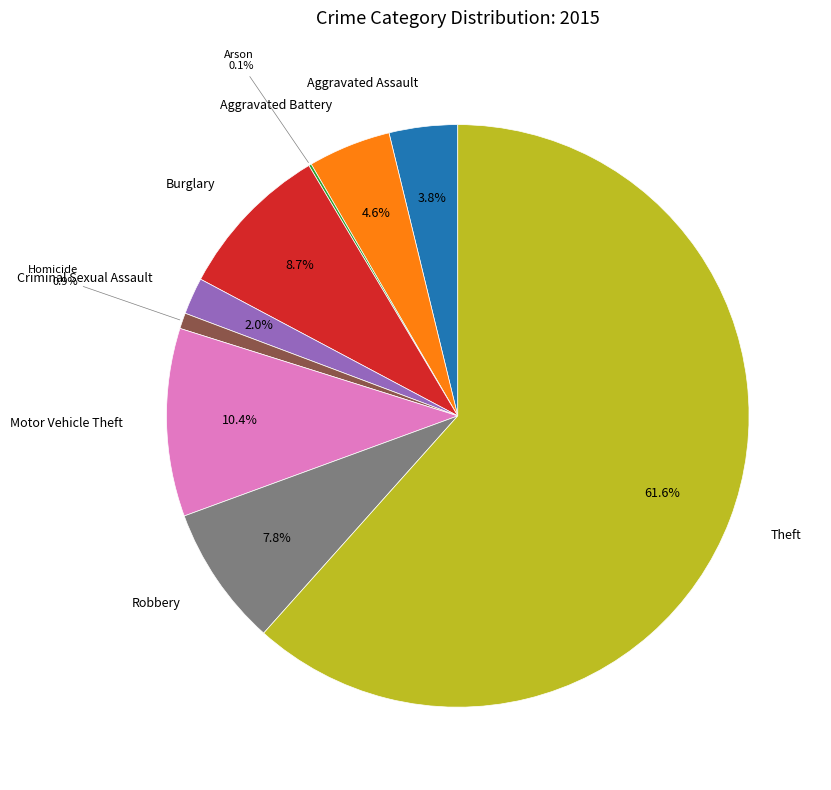

Which has a higher value, Criminal Sexual Assault or Robbery?

Robbery